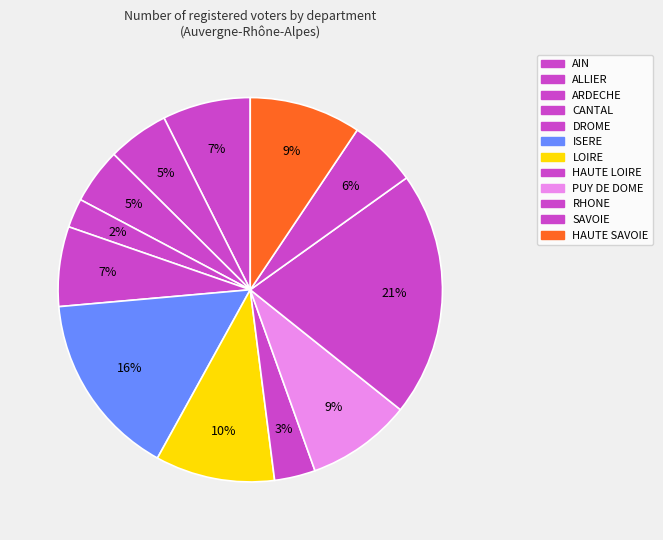

What is the change in value from ARDECHE to RHONE?

+802378